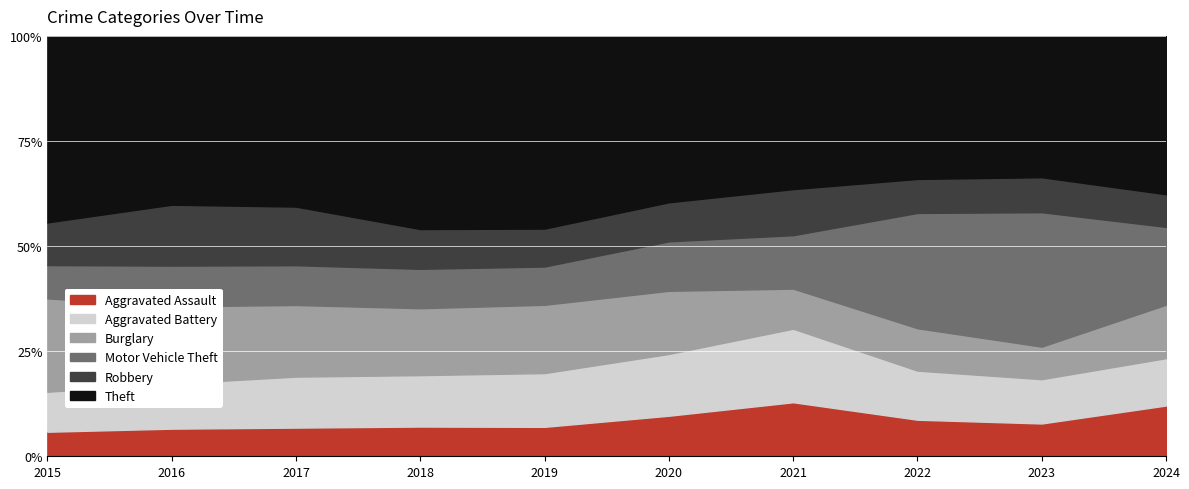

Reading left to right, transcribe all the data shown in this chart.

Aggravated Assault: 194	206	225	225	223	273	352	327	320	210
Aggravated Battery: 316	336	400	389	407	416	479	439	432	196
Burglary: 738	576	562	506	517	425	261	379	317	221
Motor Vehicle Theft: 263	304	312	298	290	333	348	1031	1311	322
Robbery: 337	454	460	301	287	263	300	304	341	135
Theft: 1474	1259	1339	1461	1459	1120	998	1279	1378	655